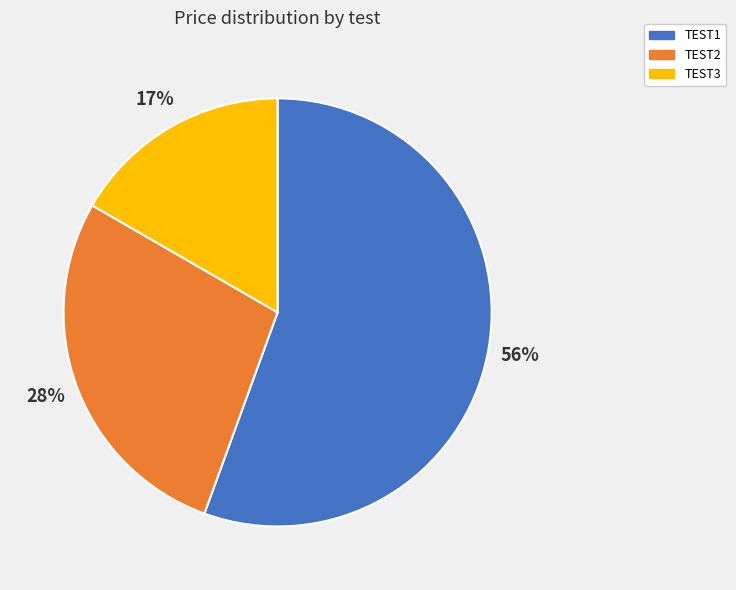

What is the smallest slice in the pie chart?

TEST3